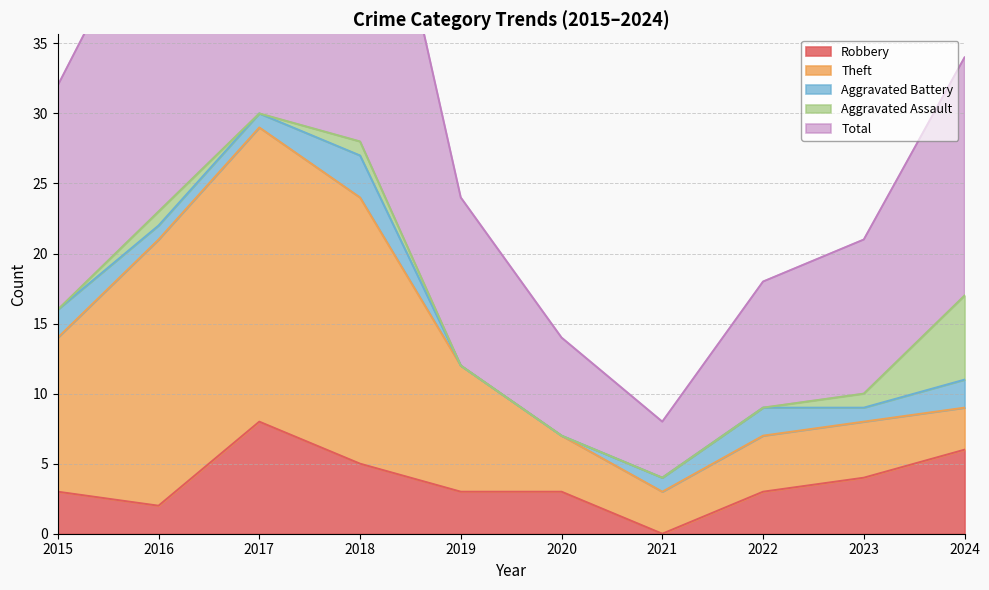

True or false: Total and Aggravated Assault cross at least once.

False